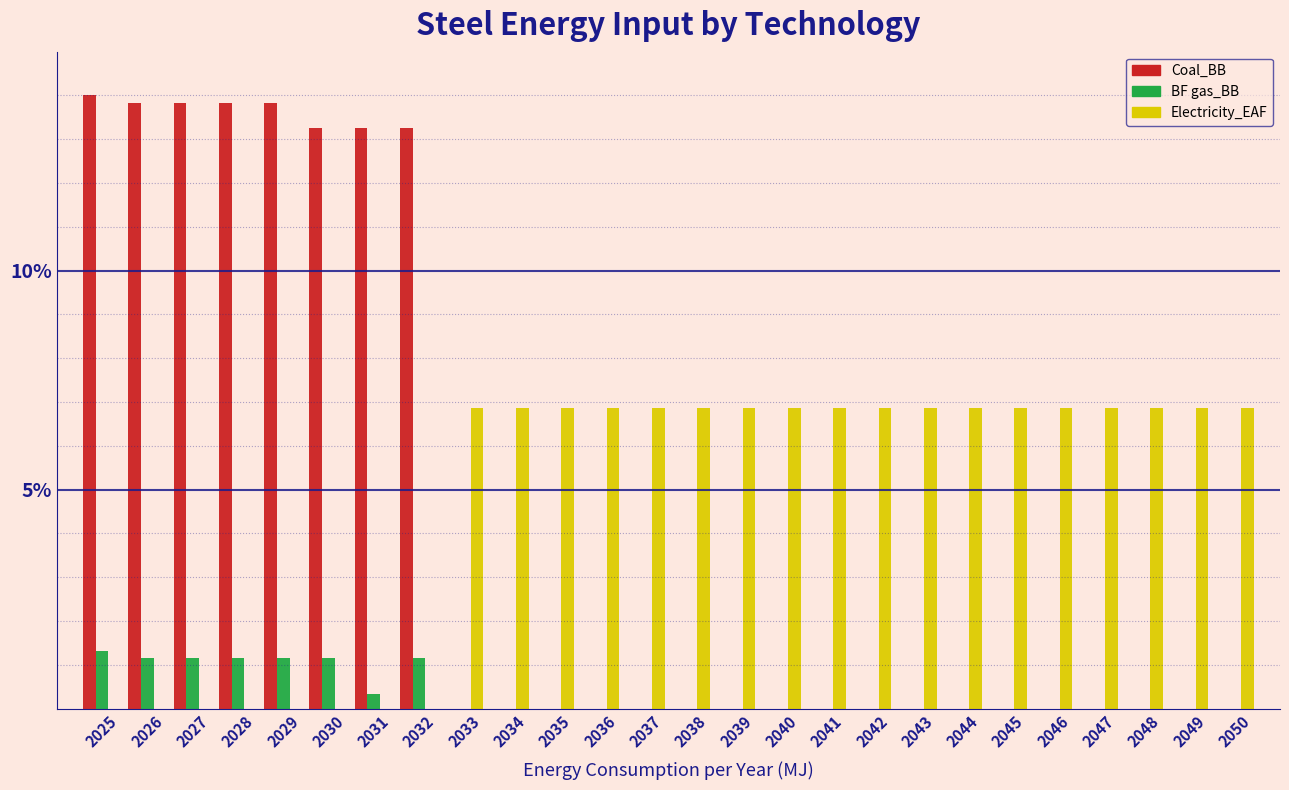

Read the Coal_BB value at 2026.

13.8